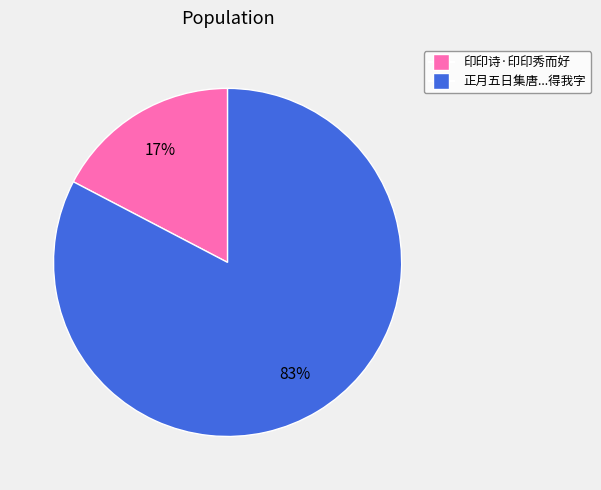

Do 正月五日集唐...得我字 and 印印诗·印印秀而好 together represent more than half of the pie?

Yes